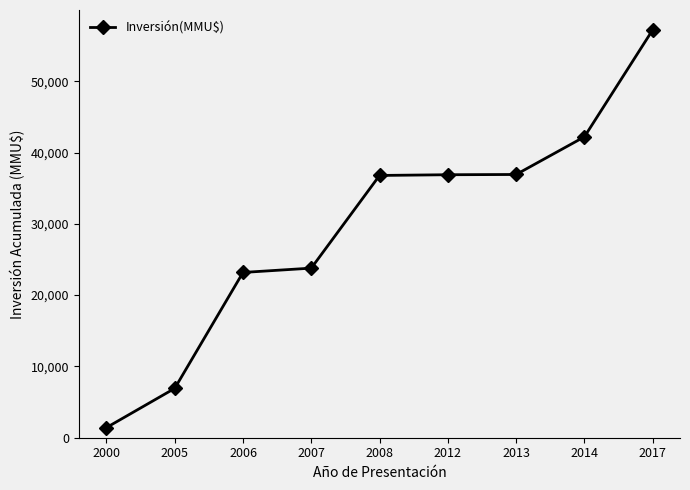

Which label corresponds to the largest value in the chart?

2017